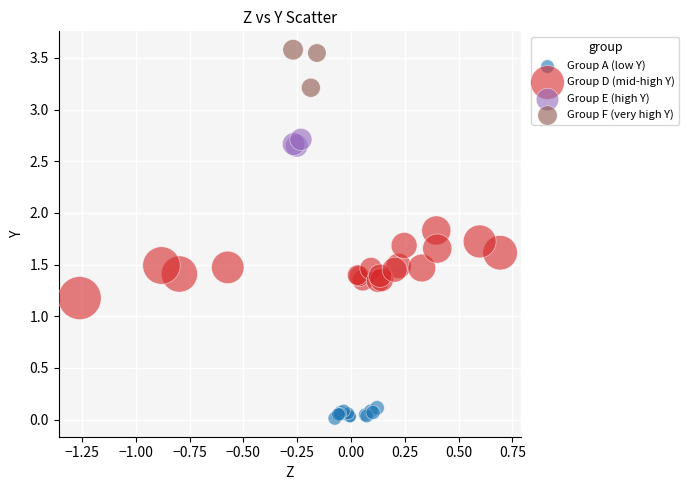

Which series has the largest Y range (max minus min)?

Group D (mid-high Y)